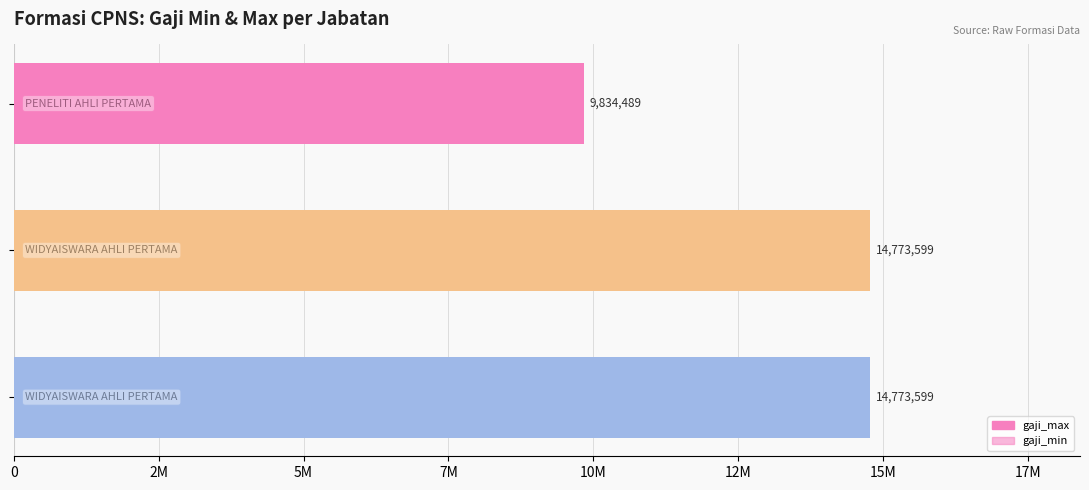

What is the difference between the maximum and minimum values in the gaji_max series?

4939110